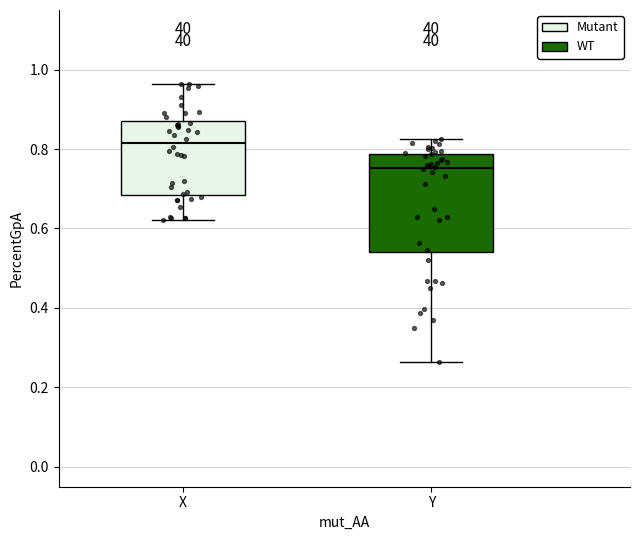

Which box's median line is the lowest?

Y